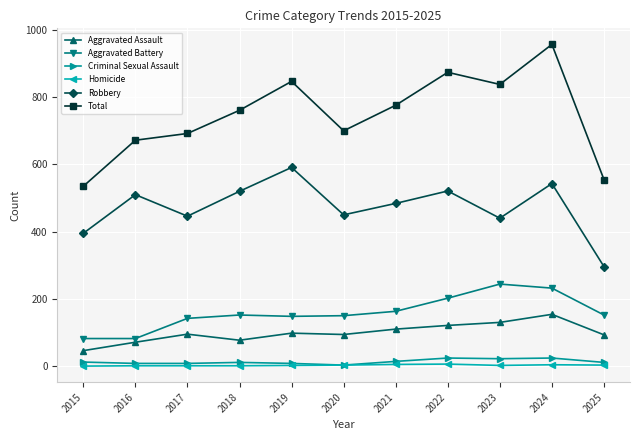

Is this an area chart (filled region under the line)?

No